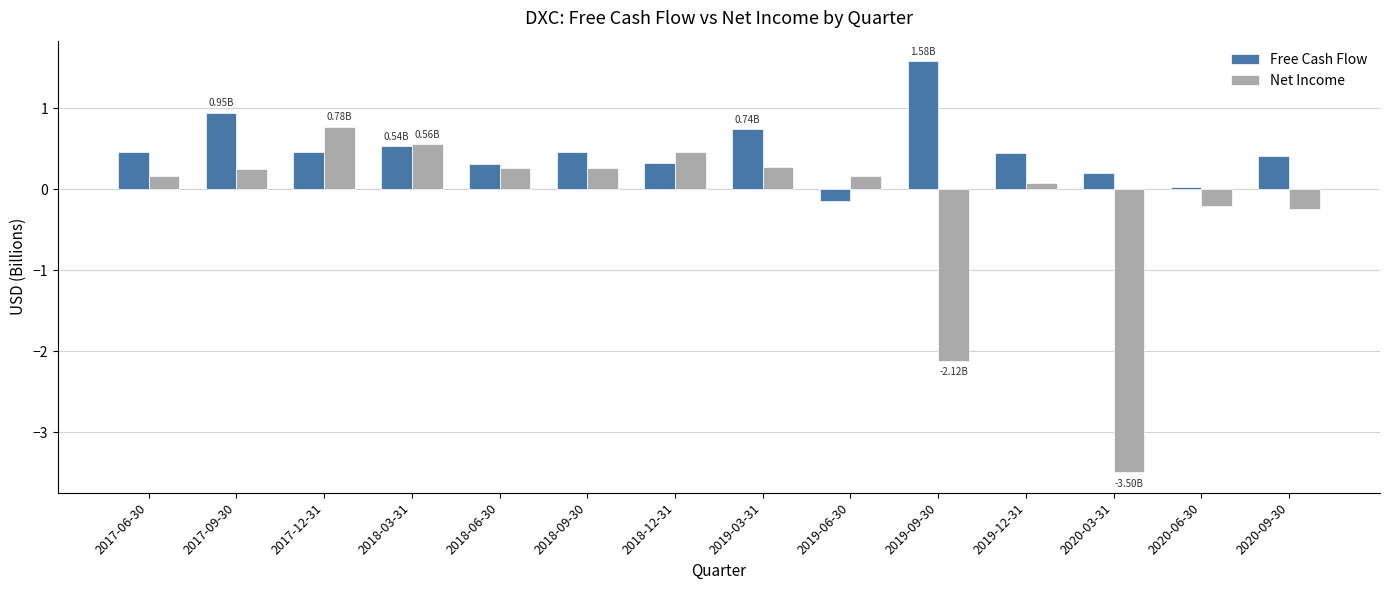

Rank the series by their maximum value, from highest to lowest.

Free Cash Flow, Net Income